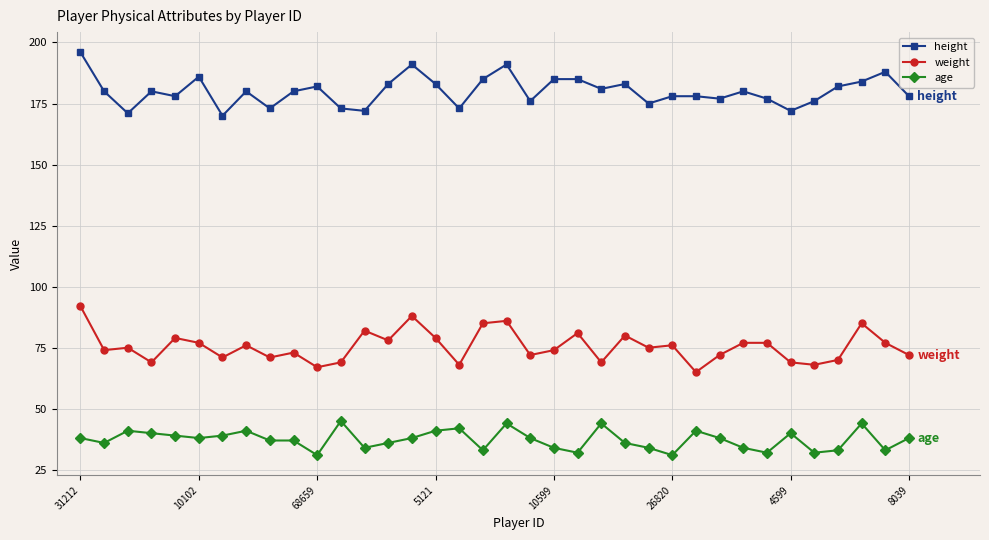

True or false: weight has more than 1 points higher than both neighbors.

True